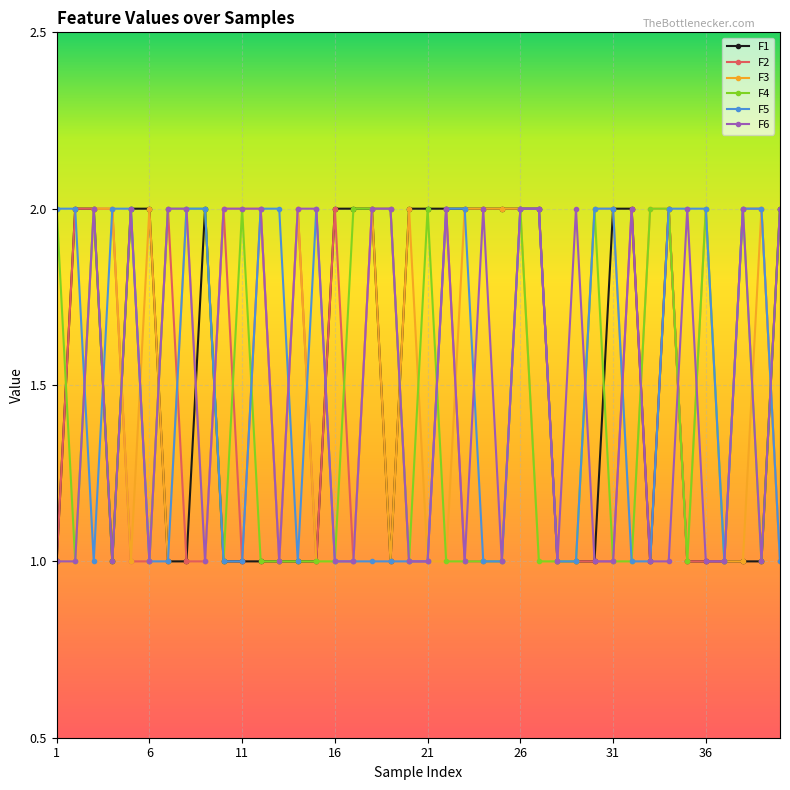

What is the value of the F3 point at the 35th from the left?

1